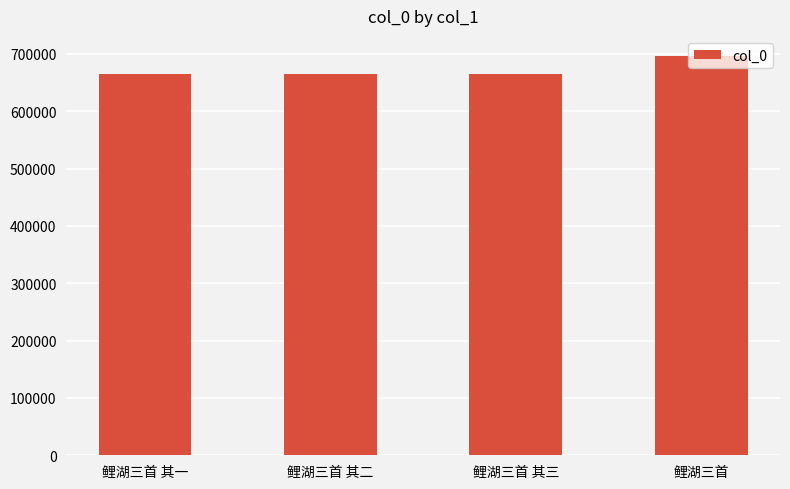

How many bars are there in total?

4